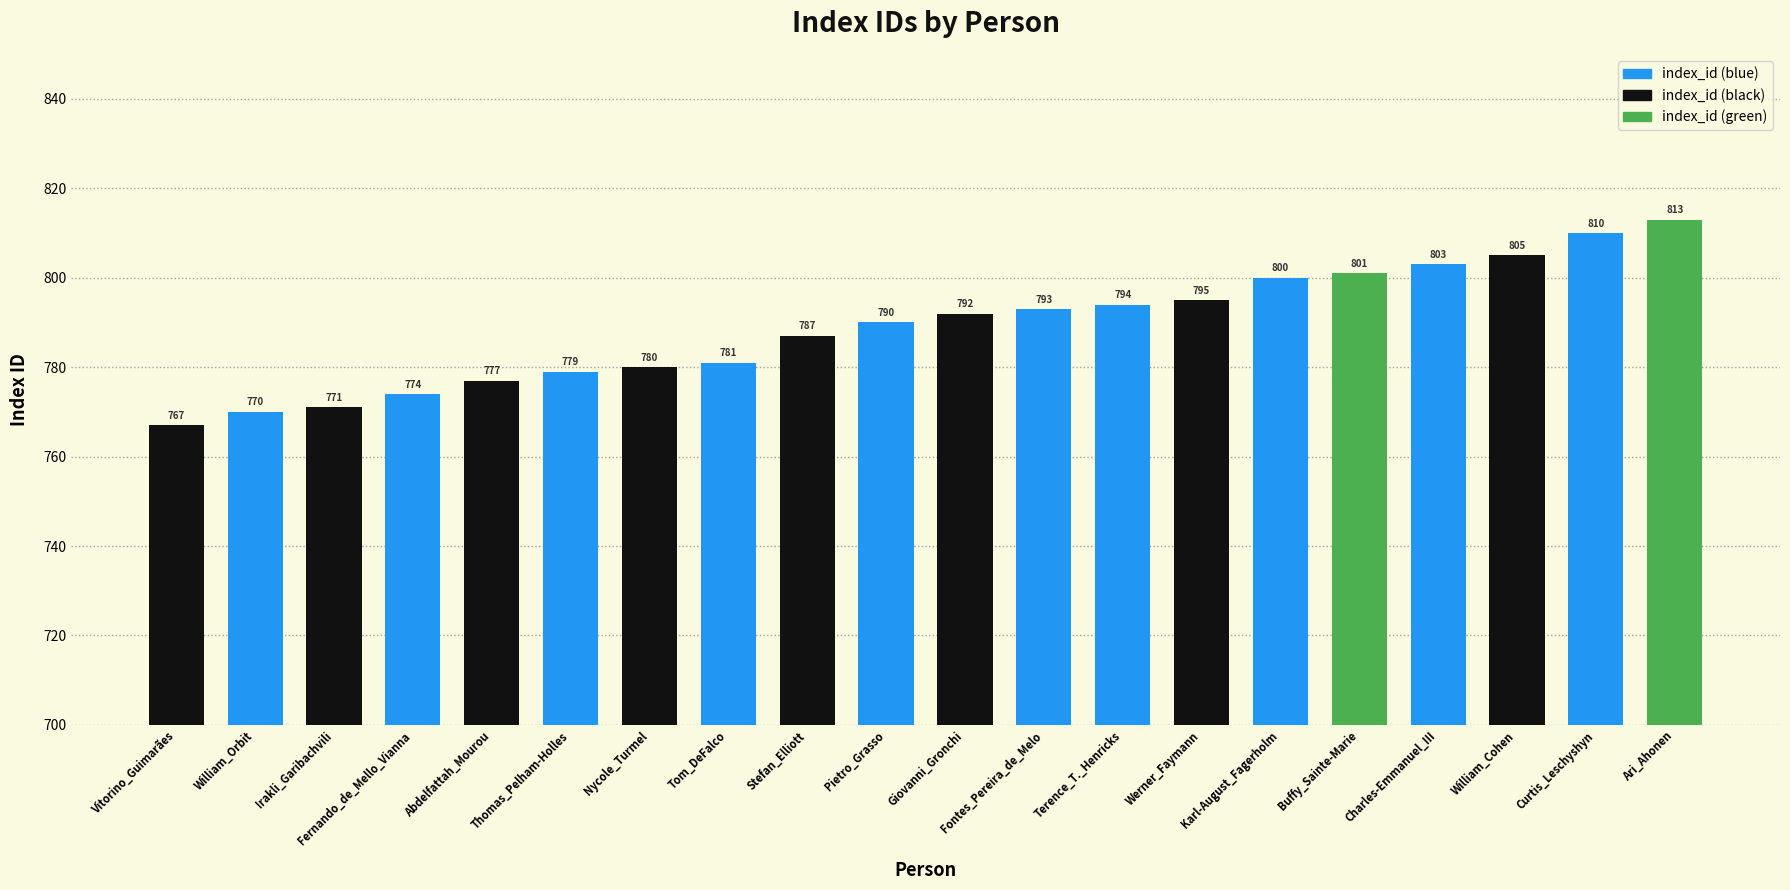

What is the maximum value shown in the chart?

813